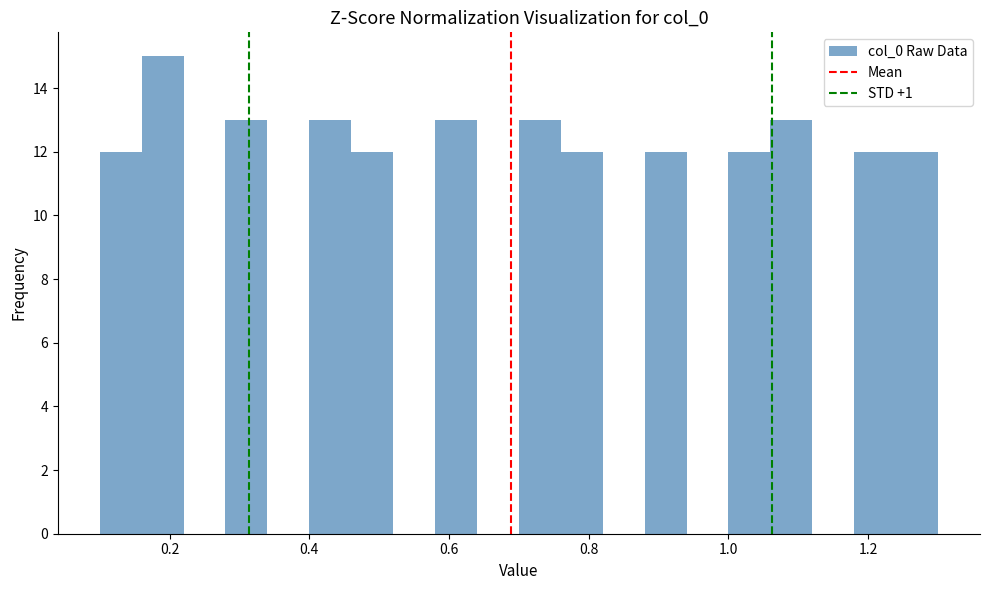

Read against the x-axis, roughly where is the centre of the tallest bar?

0.20